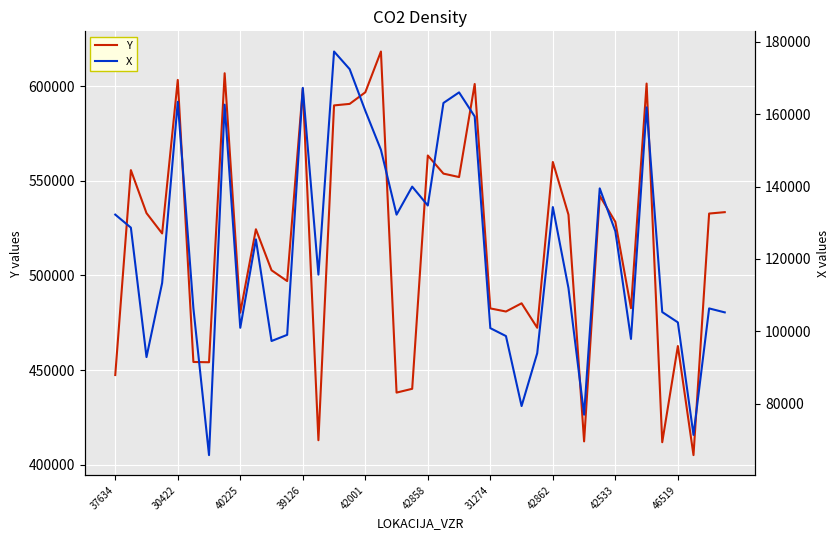

The value of Y at 42862 is 928175. True or false?

False